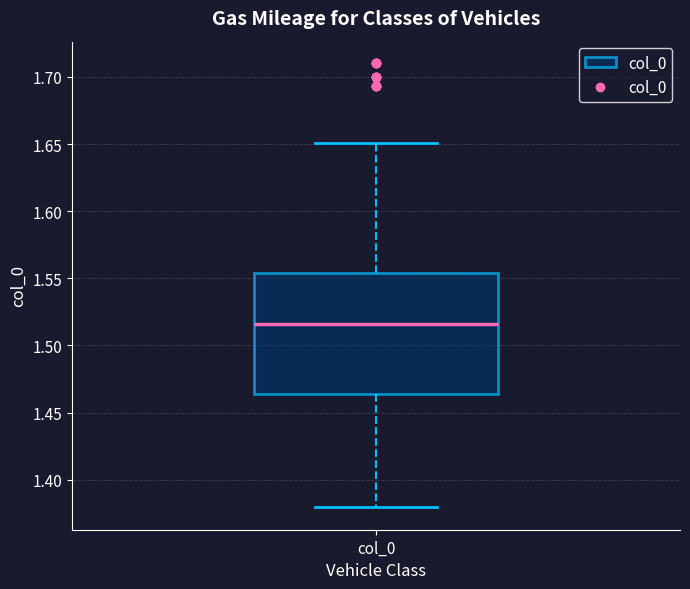

Read this box plot against the y-axis: the position of the median line, the range covered by the box, and the ends of both whiskers. The values are not printed on the chart, so give them approximately, as read against the axis.

median 1.515, box 1.465 to 1.555, whiskers 1.380 to 1.650